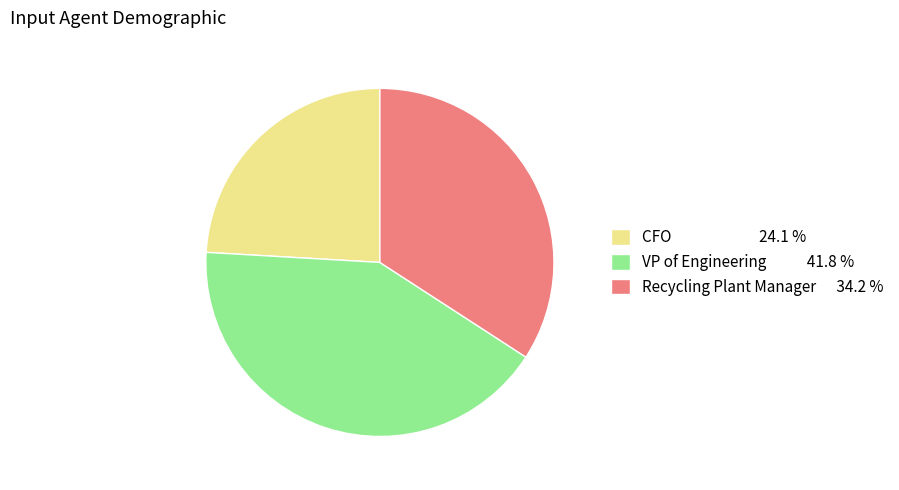

Combined, do CFO 24.1 % and Recycling Plant Manager 34.2 % account for over 50%?

Yes